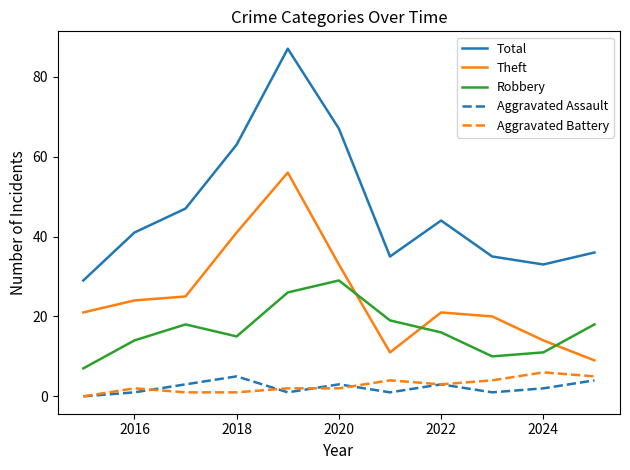

Which series has the largest range (max minus min)?

Total